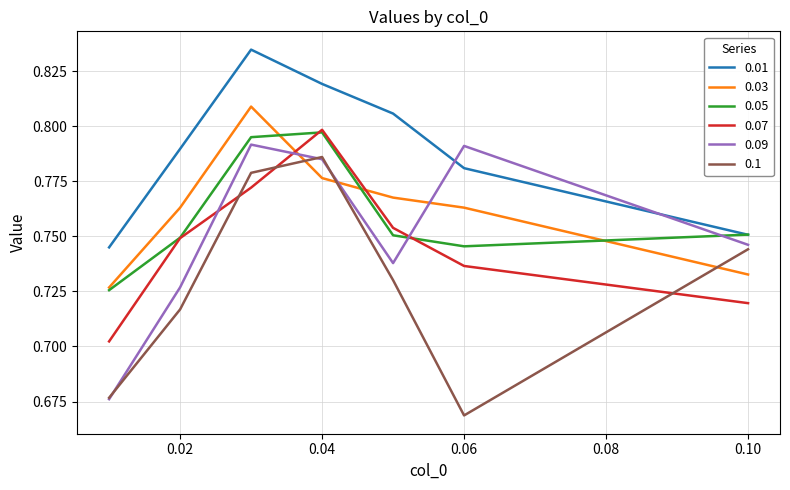

After their last crossing, which series has the higher values: 0.09 or 0.03?

0.09